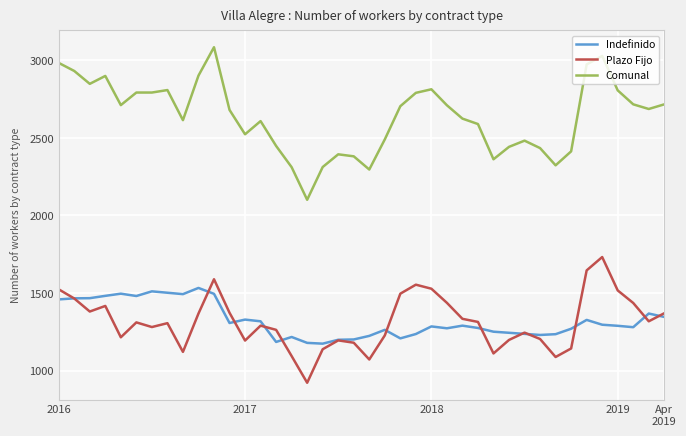

Which series has the largest total across all categories?

Comunal